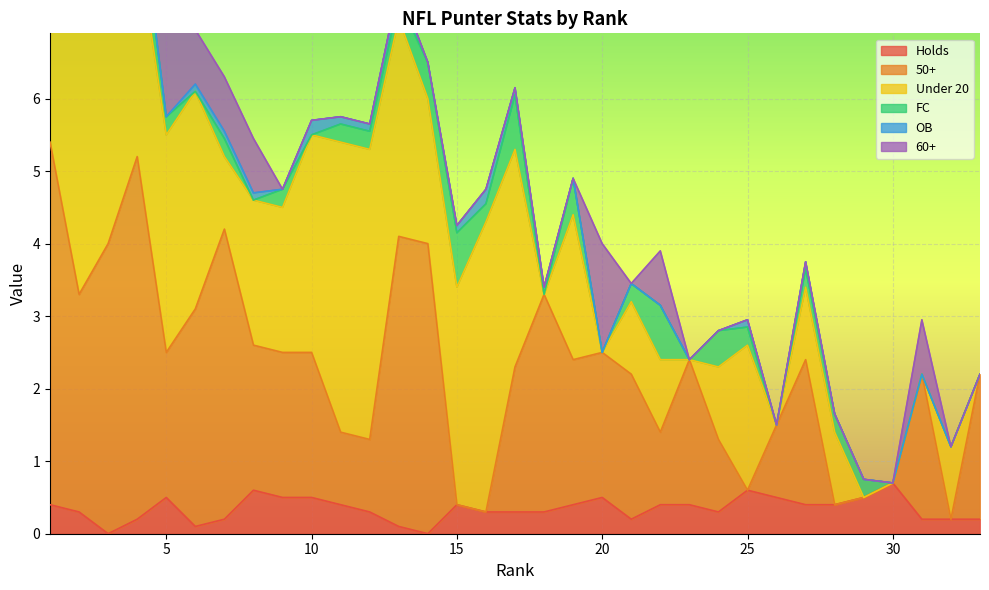

The Holds series shows 0.4 at 27. True or false?

True